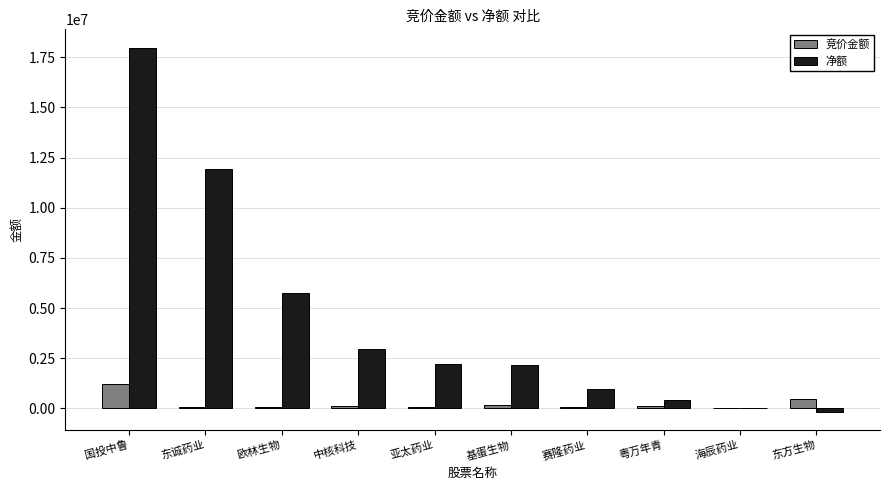

Which category has the highest value in the 净额 series?

国投中鲁